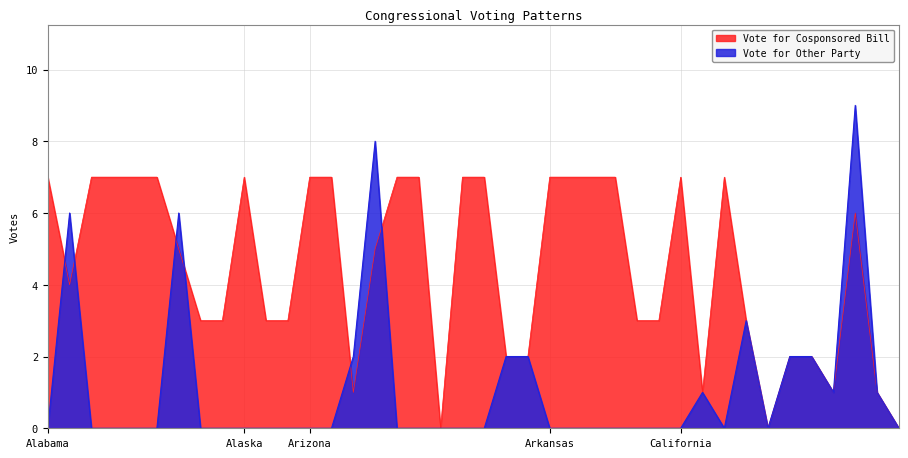

How many values in Vote for Other Party are above zero?

13